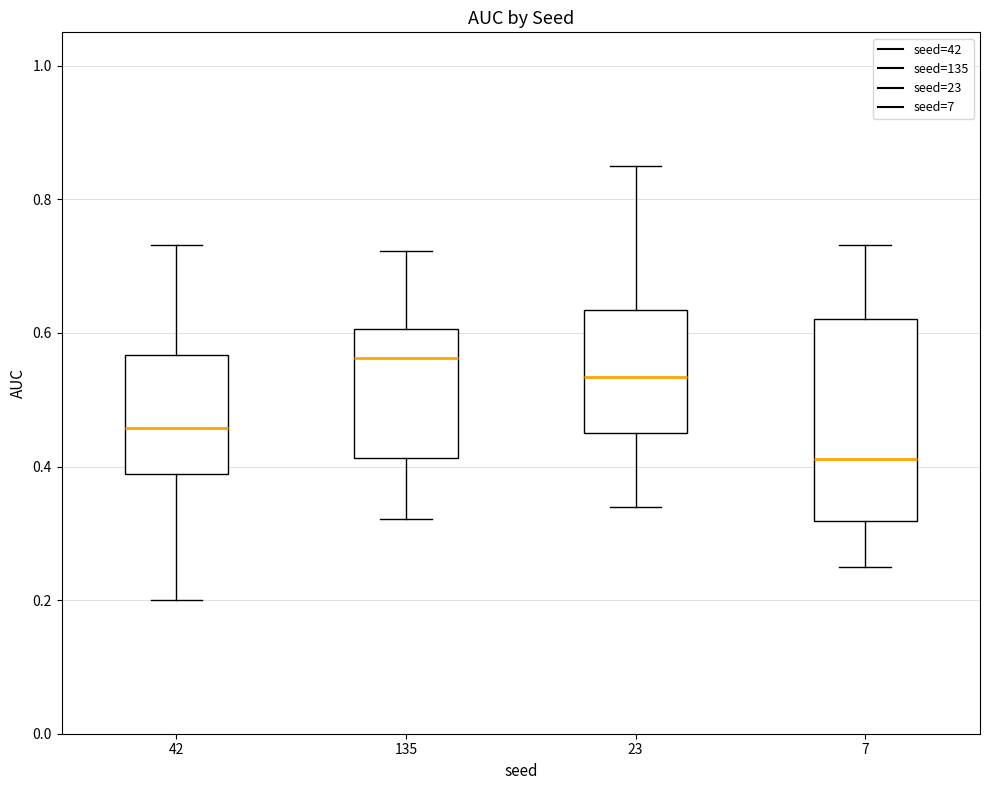

Reading left to right, read every box against the y-axis: the position of its median line, the range the box covers, and the ends of its whiskers. The values are not printed on the chart, so give them approximately, as read against the axis.

42: median 0.46, box 0.38 to 0.56, whiskers 0.20 to 0.74
135: median 0.56, box 0.42 to 0.60, whiskers 0.32 to 0.72
23: median 0.54, box 0.46 to 0.64, whiskers 0.34 to 0.86
7: median 0.42, box 0.32 to 0.62, whiskers 0.26 to 0.74